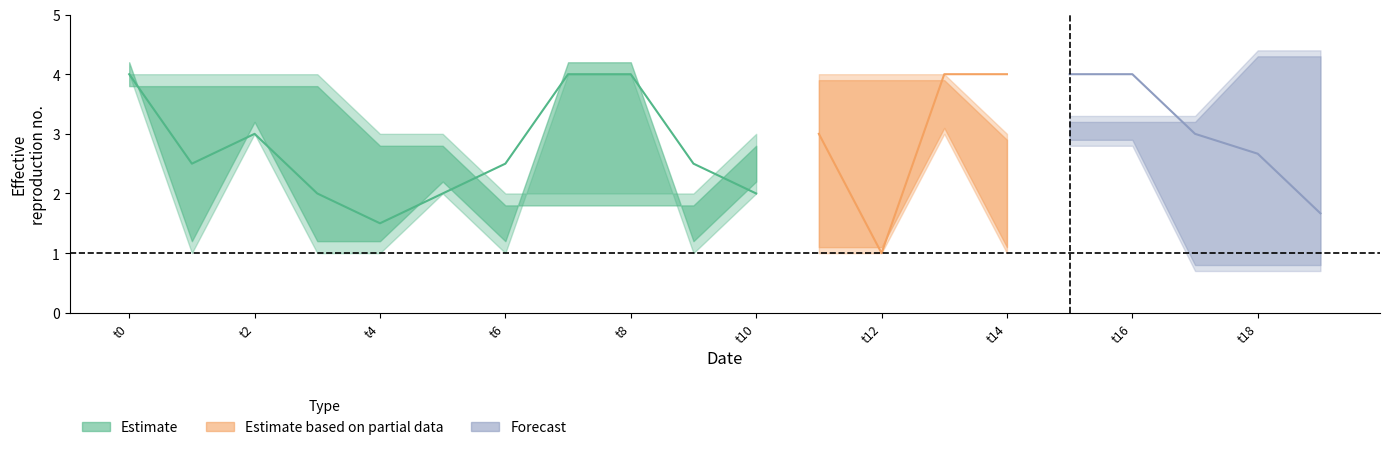

Between 18 and 12, which is larger?

18